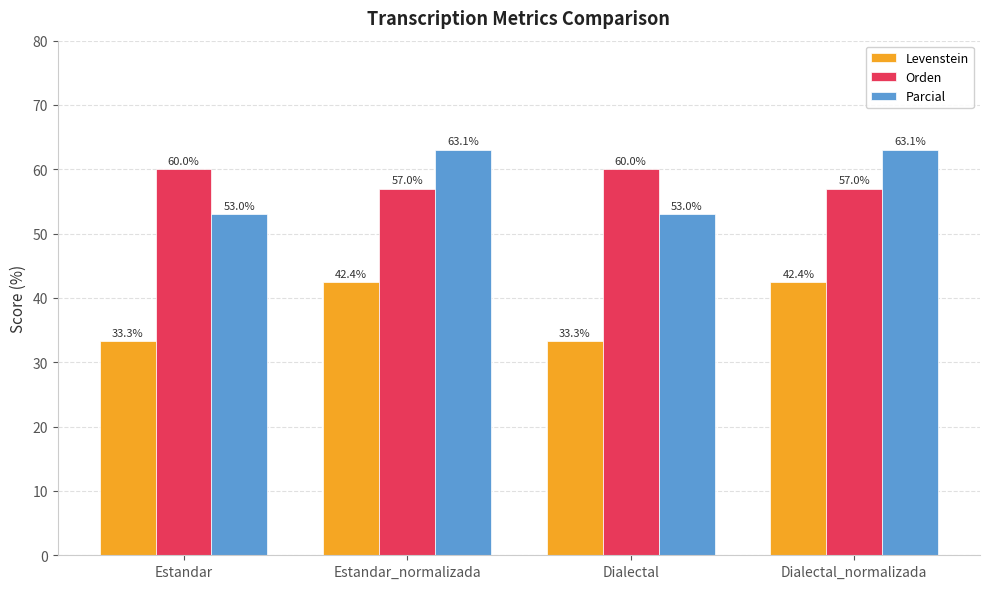

Is the value of Orden at Estandar_normalizada greater than the value of Parcial at Estandar?

Yes